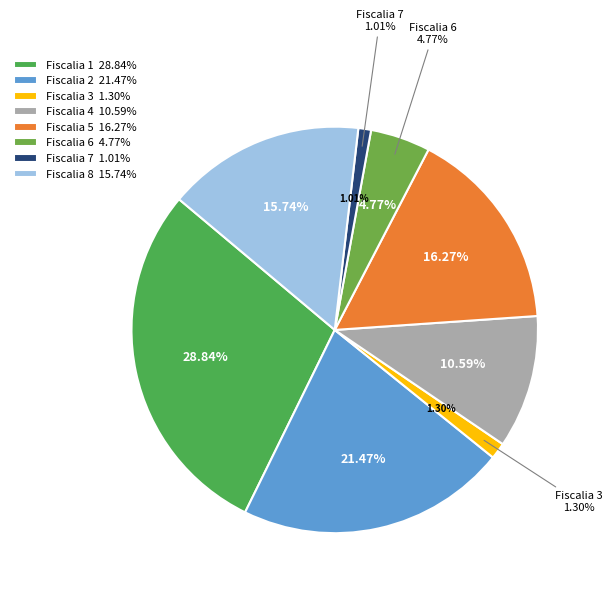

What percentage is NOT represented by Fiscalia 3?

98.7%